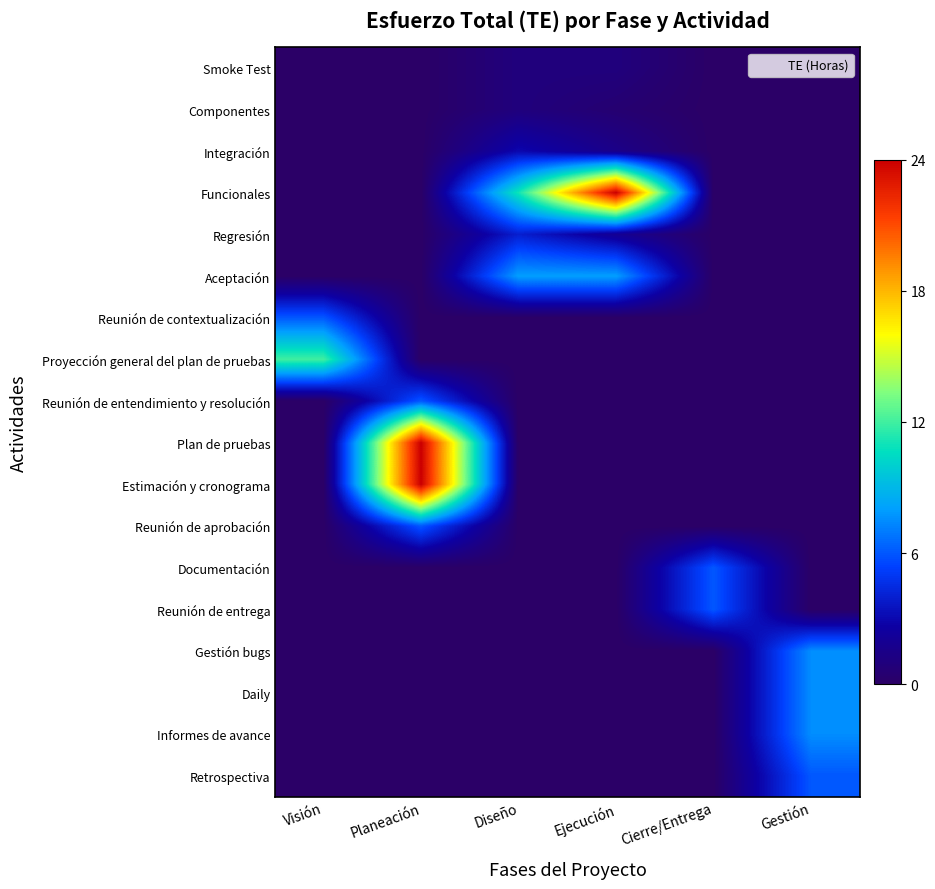

How many data points does each series have?

6